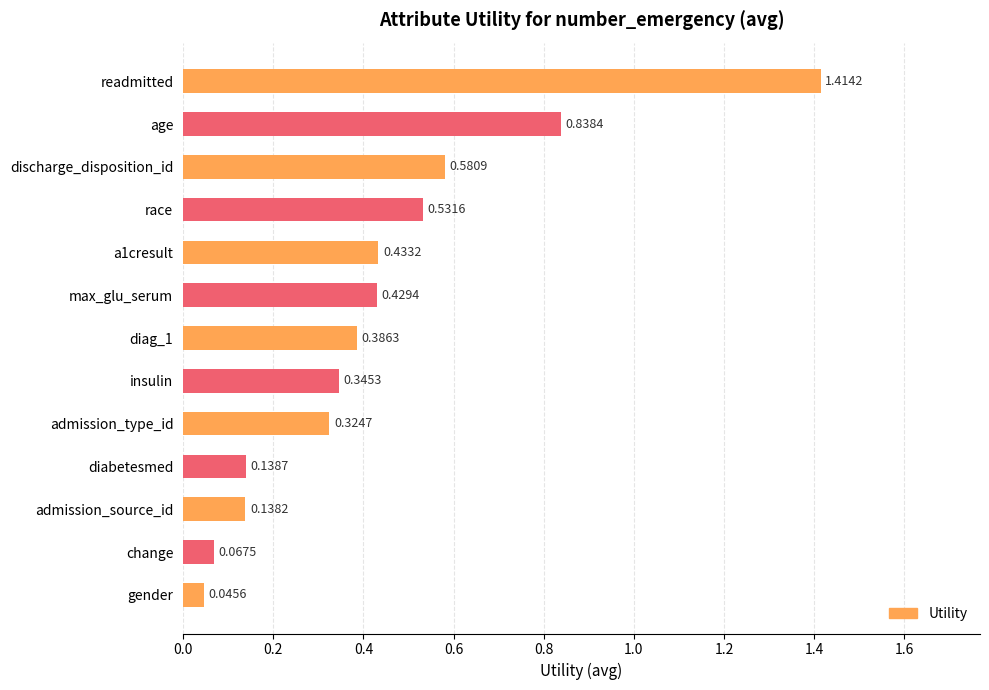

What is the label of the 4th bar from the top?

race